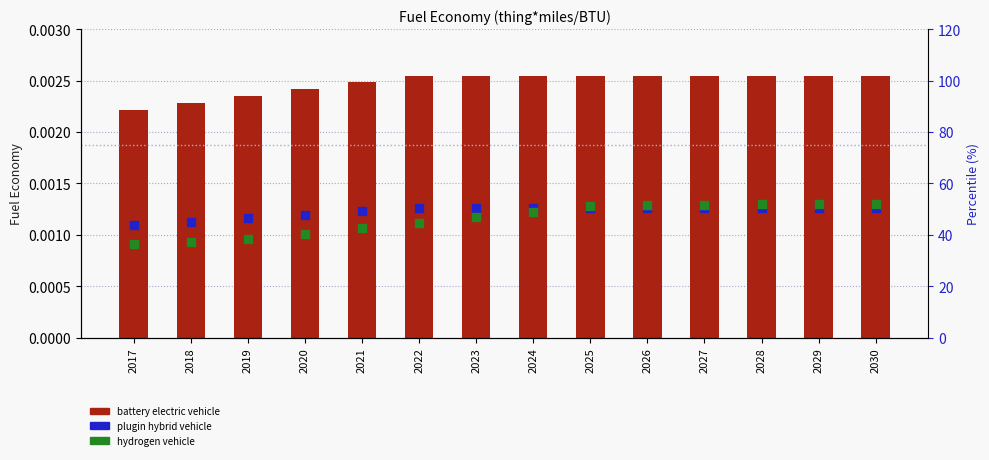

Which series contains the lowest Y value?

battery electric vehicle